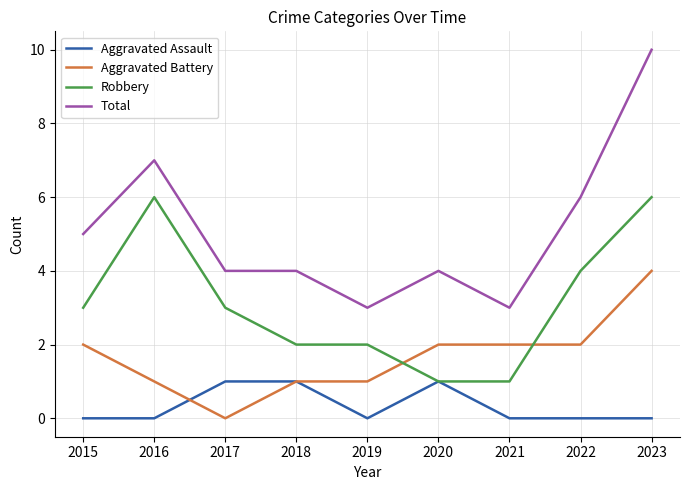

The Total series shows 3 at 2015. True or false?

False